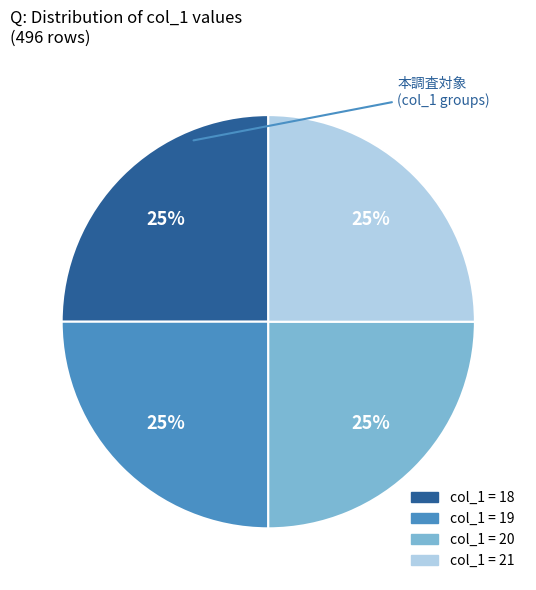

Is there a majority slice in this chart?

No